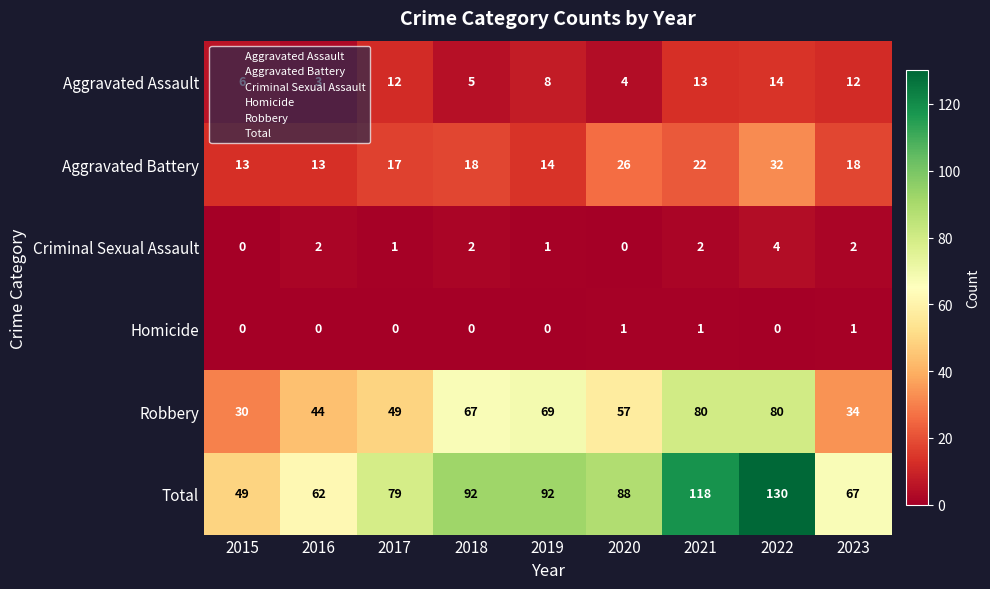

Which category has the highest value in the Aggravated Assault series?

2022